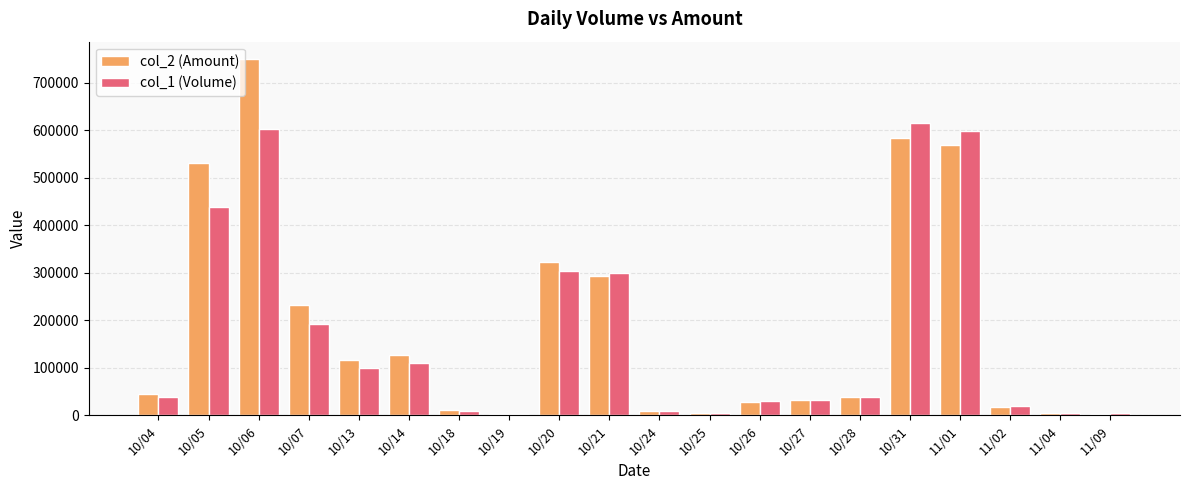

Which series has the widest spread of values?

col_2 (Amount)